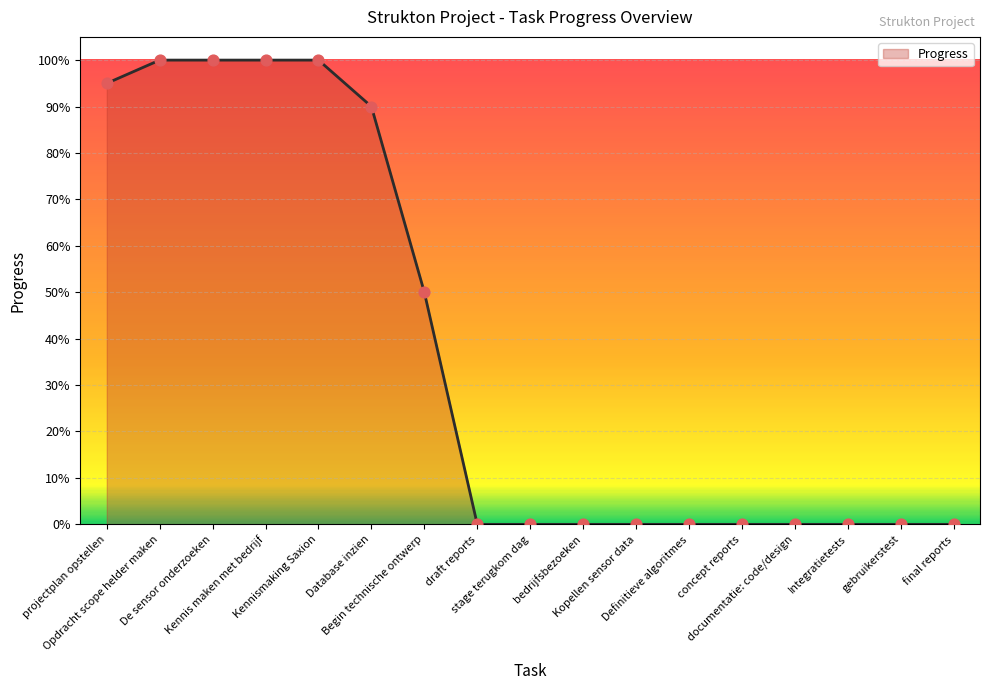

Is this an area chart (filled region under the line)?

Yes